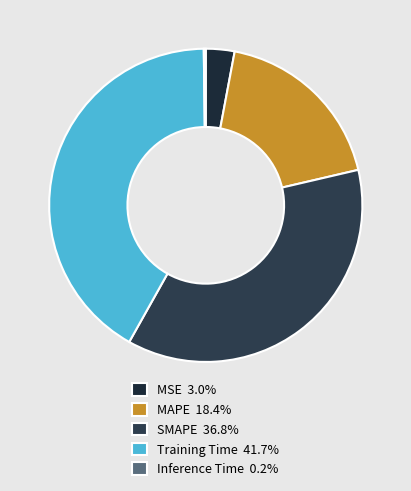

Approximately how many times larger is the value at MAPE compared to Training Time?

0.4